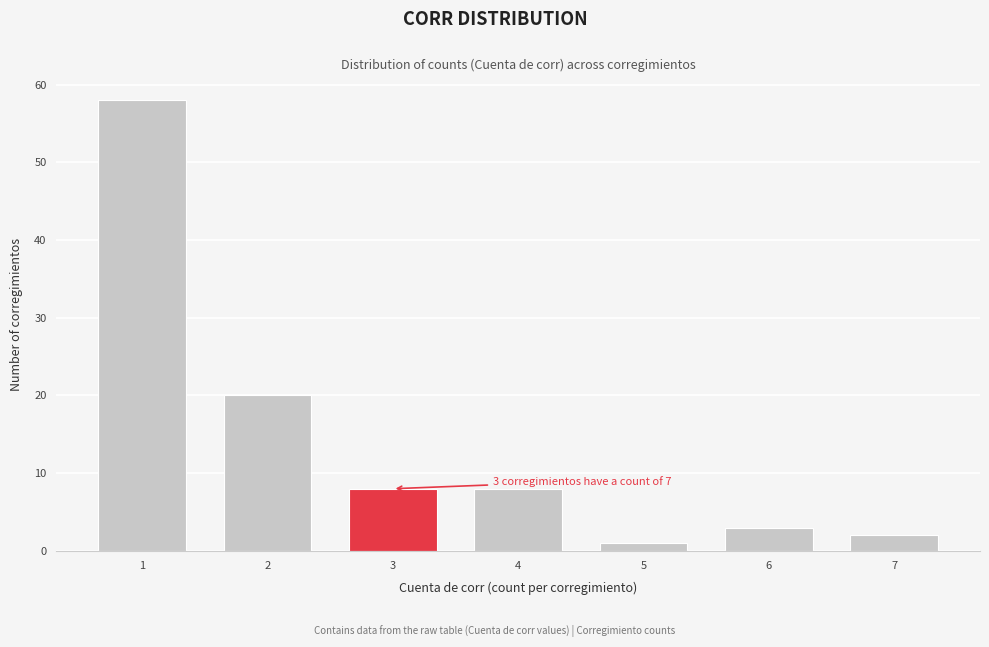

Reading left to right, transcribe all the data shown in this chart.

1=58	2=20	3=8	4=8	5=1	6=3	7=2